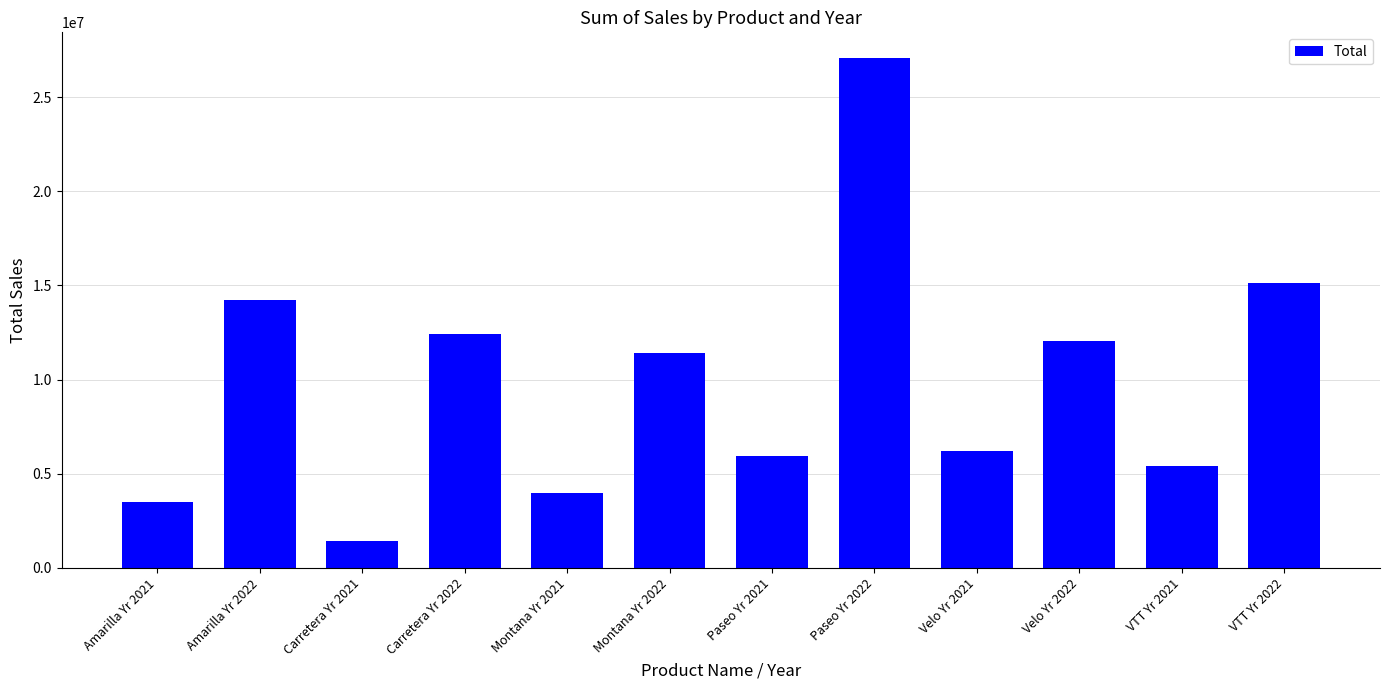

Reading left to right, list all the values displayed in this chart.

Amarilla Yr 2021=3519132.5	Amarilla Yr 2022=14227983.5	Carretera Yr 2021=1406865.9	Carretera Yr 2022=12408442.0	Montana Yr 2021=3975783.0	Montana Yr 2022=11415018.8	Paseo Yr 2021=5914747.1	Paseo Yr 2022=27096396.9	Velo Yr 2021=6197299.8	Velo Yr 2022=12052759.7	VTT Yr 2021=5401427.2	VTT Yr 2022=15110493.8